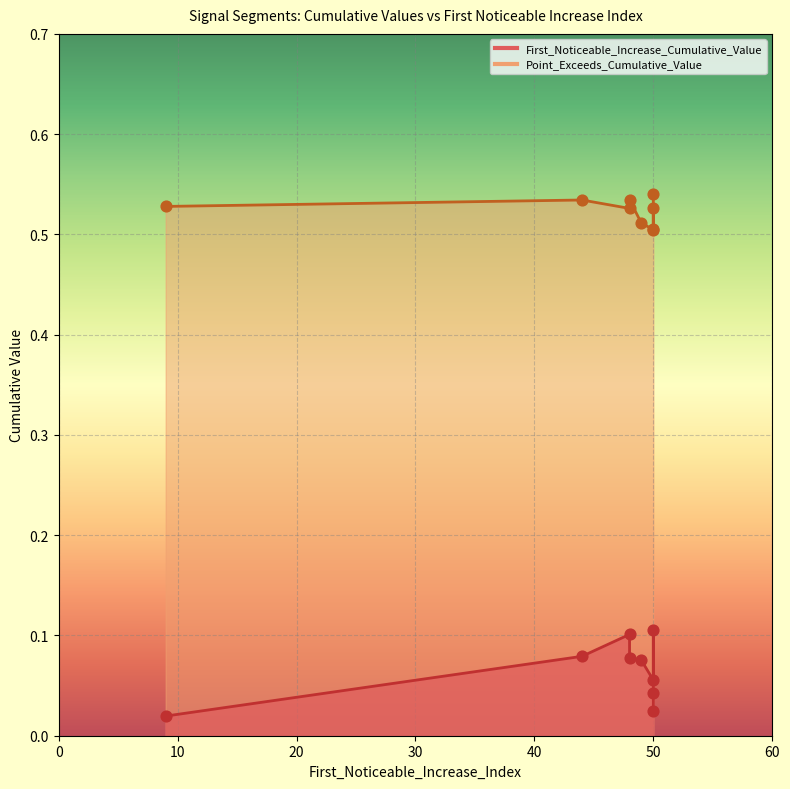

At how many categories does at least one series exceed 0?

9